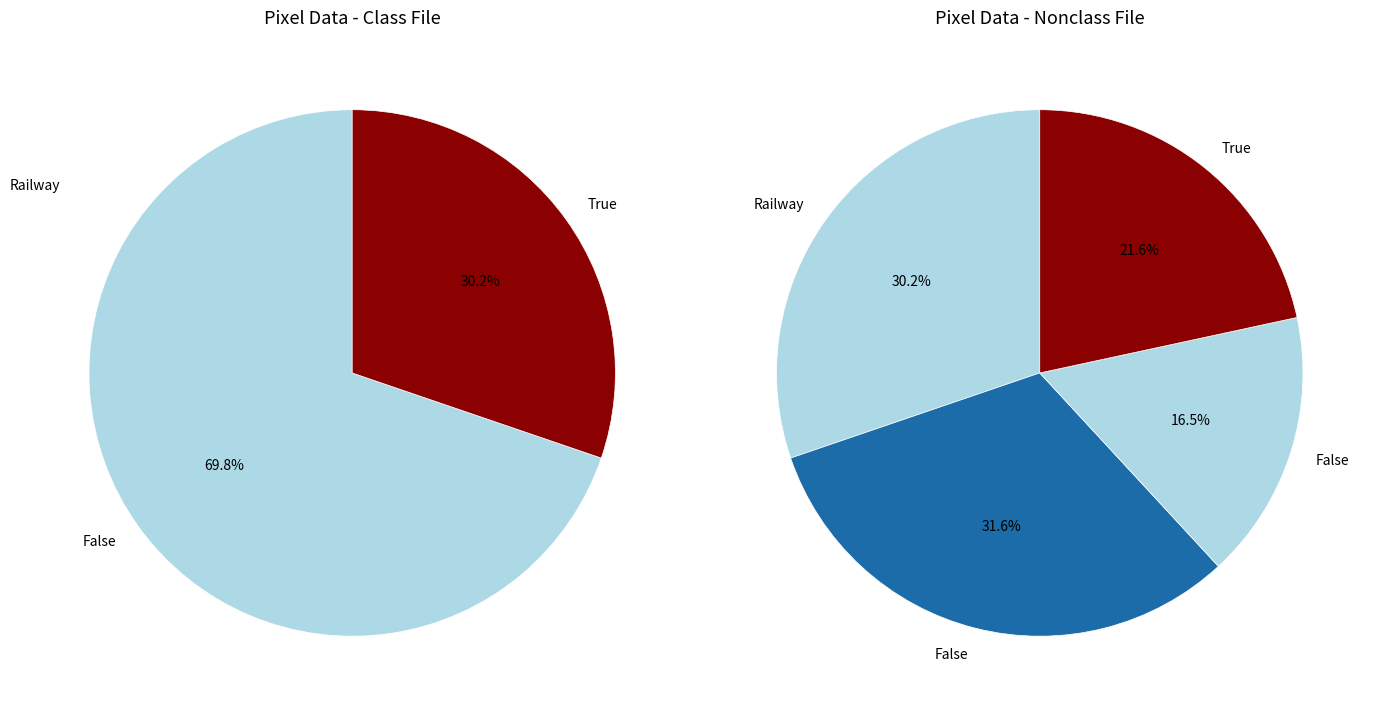

Is there any slice that represents more than half of the pie?

No